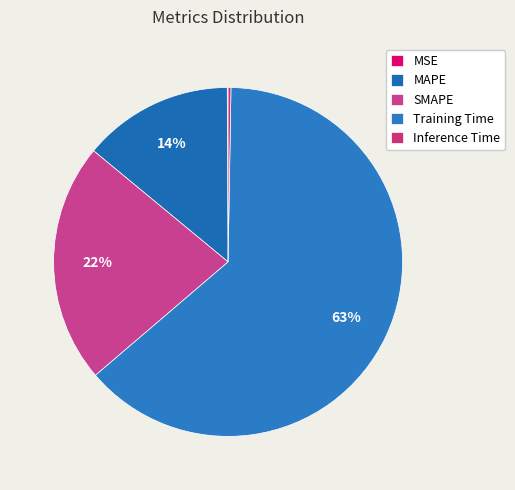

True or false: Training Time accounts for 63% of the total.

True